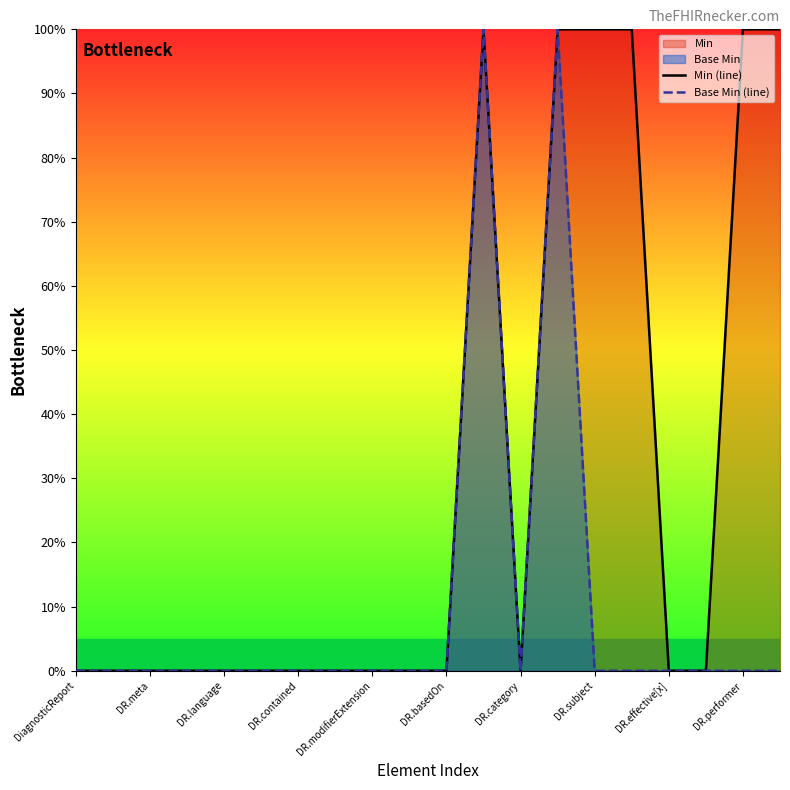

Count the number of data series in this chart.

2